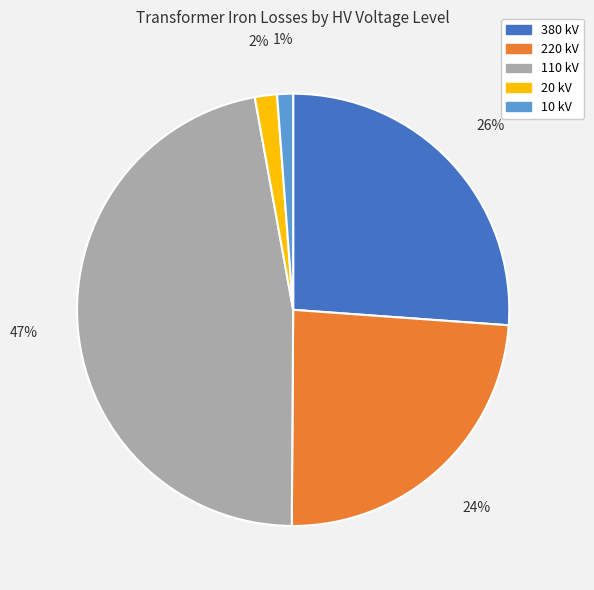

How many slices are in this pie chart?

5